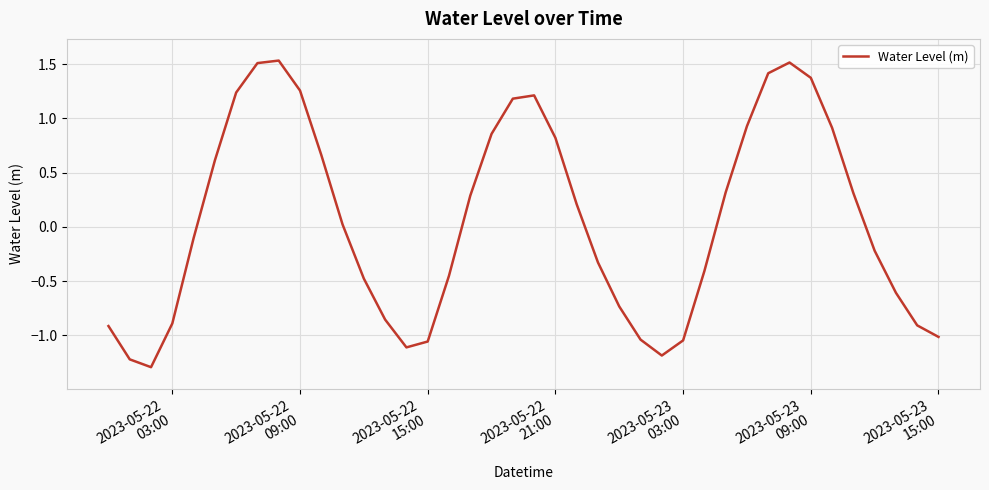

What is the difference between the maximum and minimum values?

2.8